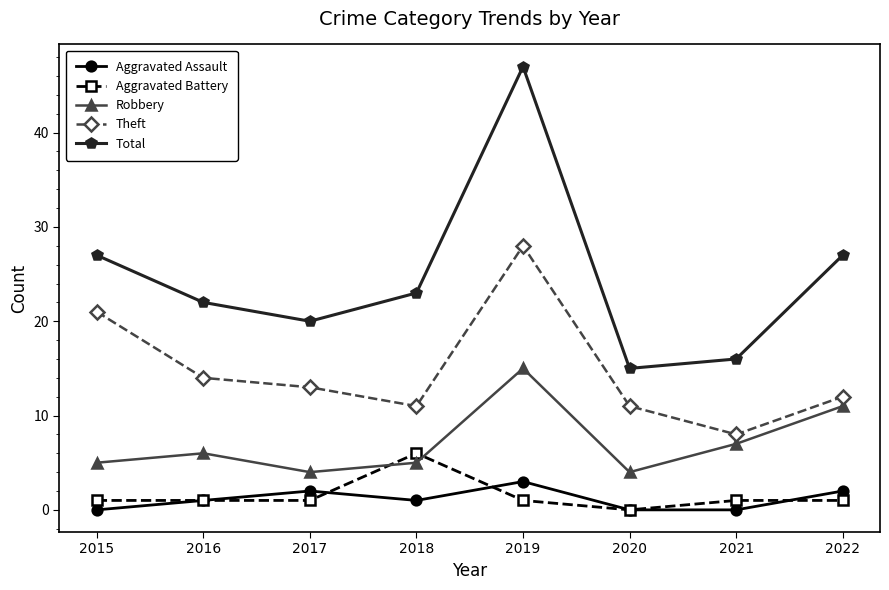

What is the value of the Total point at the 3rd from the left?

20